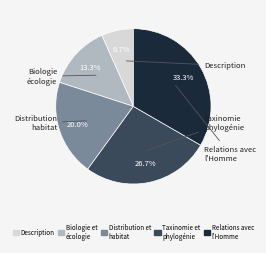

Which category has the smallest portion of the pie?

Description